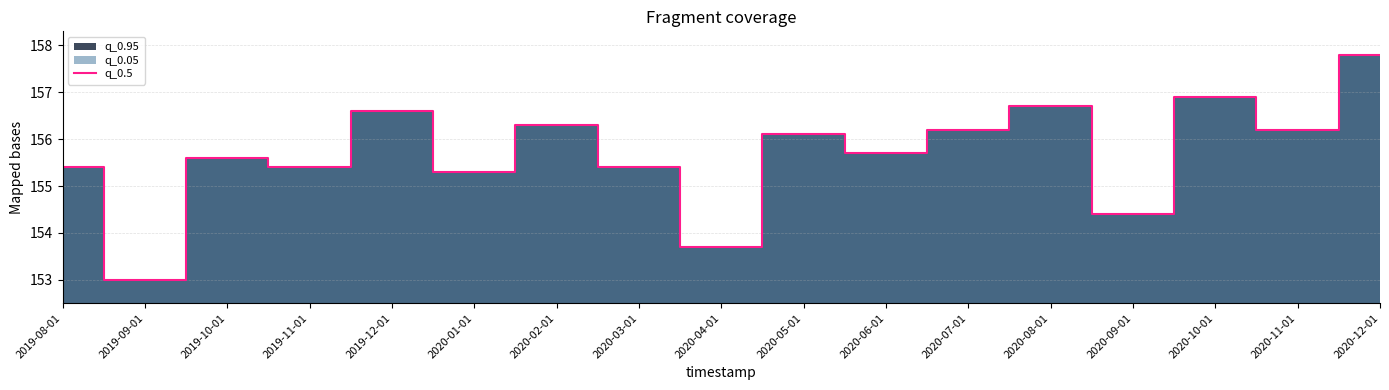

Is it true that the value at 2020-05-01 is 156.1?

True